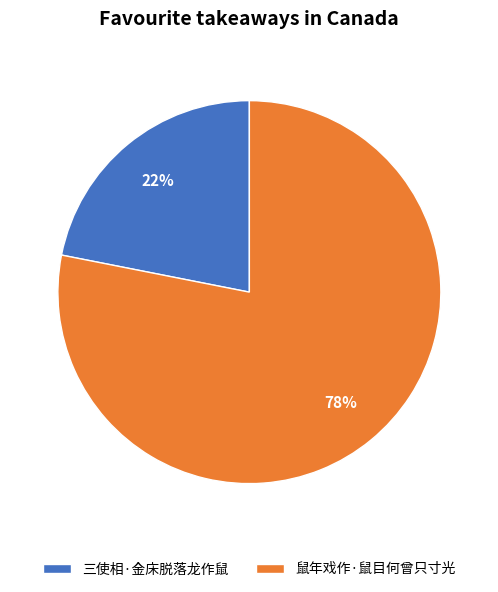

Which category has the biggest portion of the pie?

鼠年戏作·鼠目何曾只寸光